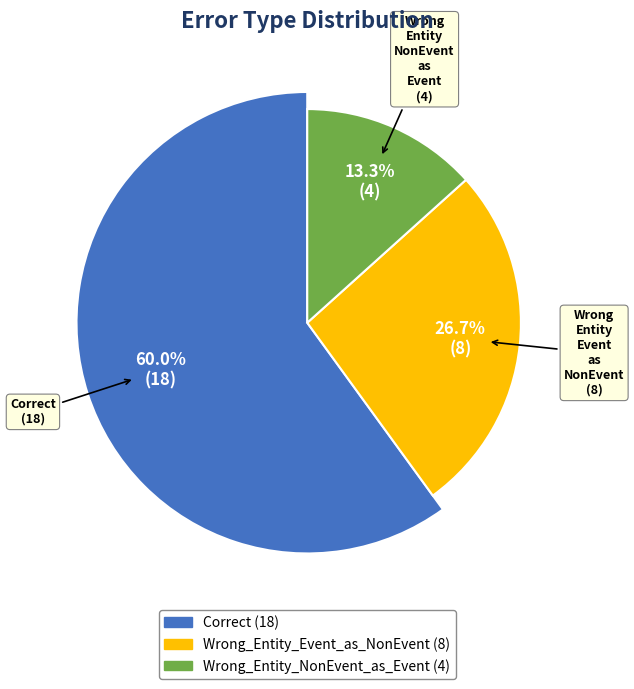

What is the change in value from Correct to Wrong_Entity_Event_as_NonEvent?

-10